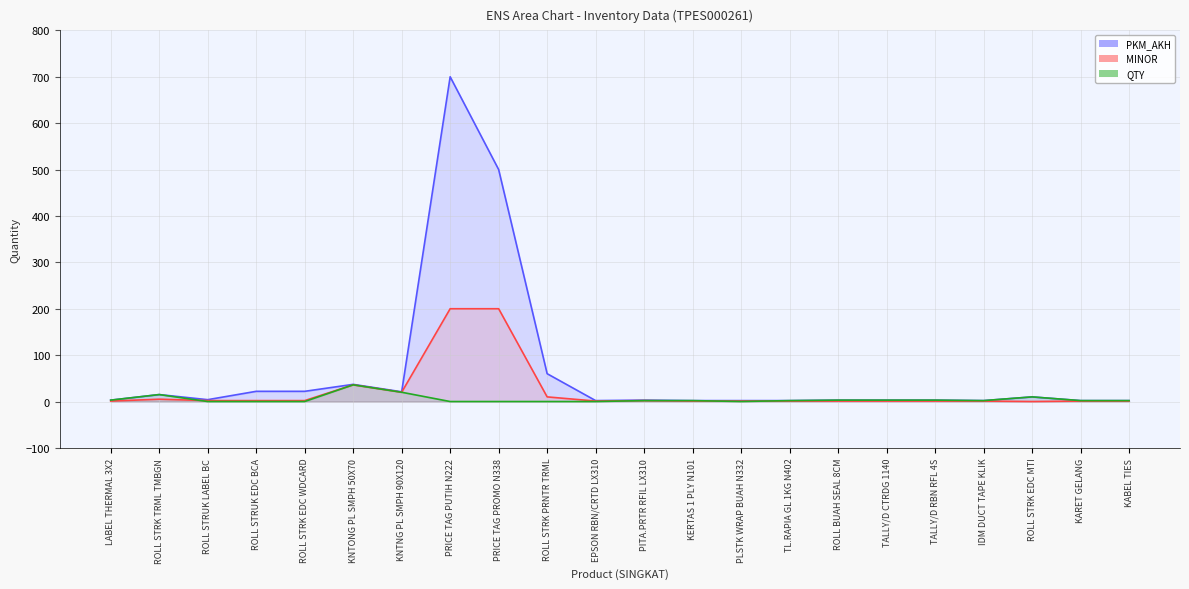

Between ROLL STRUK EDC BCA and TL.RAPIA GL 1KG N402, which is larger?

ROLL STRUK EDC BCA